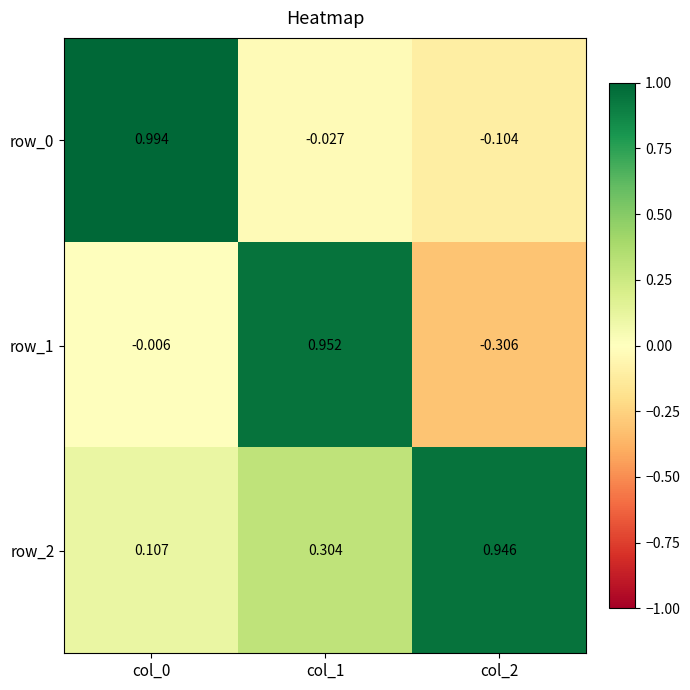

Which series has the largest total across all categories?

row_2